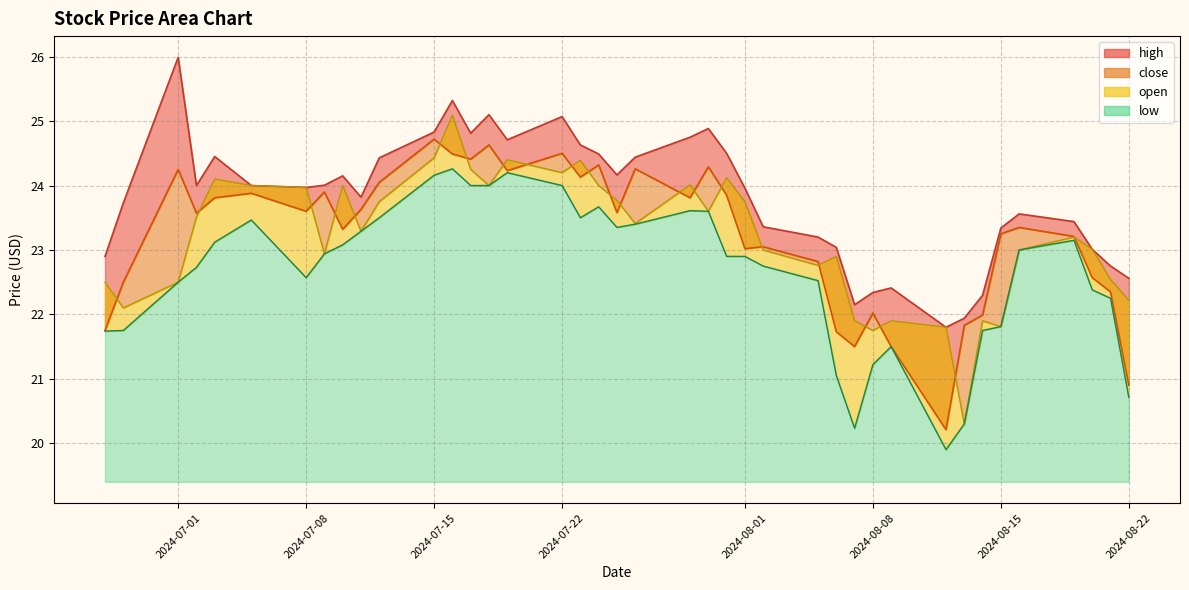

Does the chart have visible grid lines?

Yes